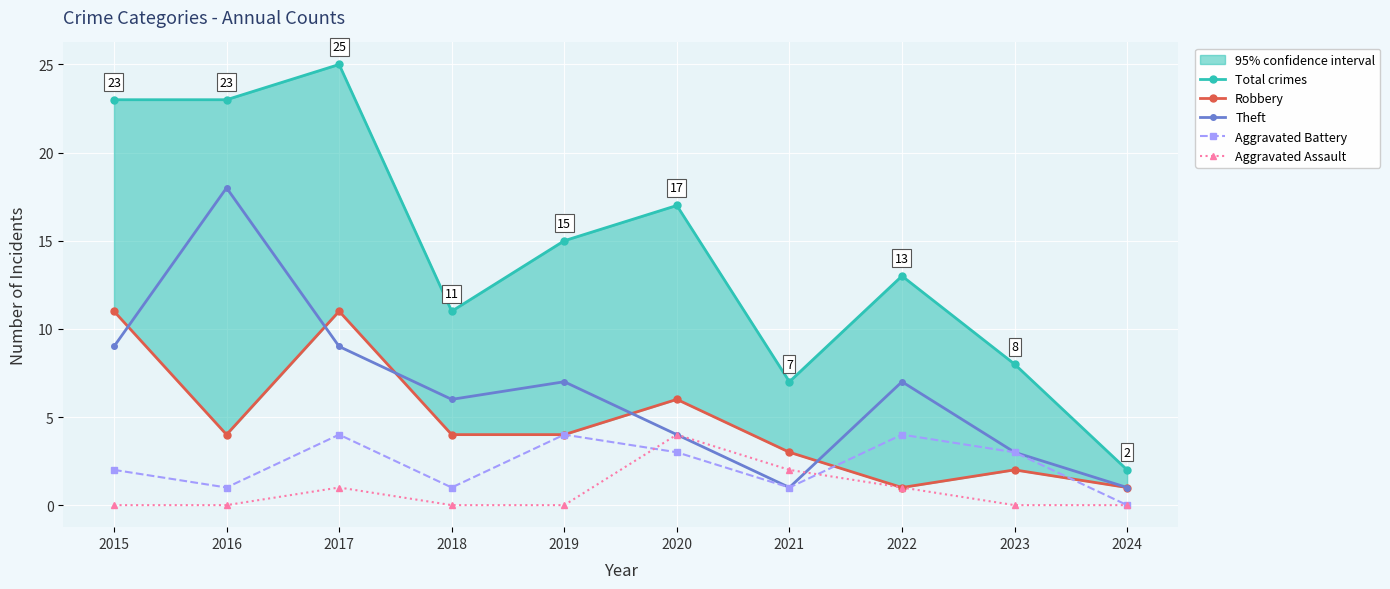

Which has a higher value, 2019 or 2018?

2019